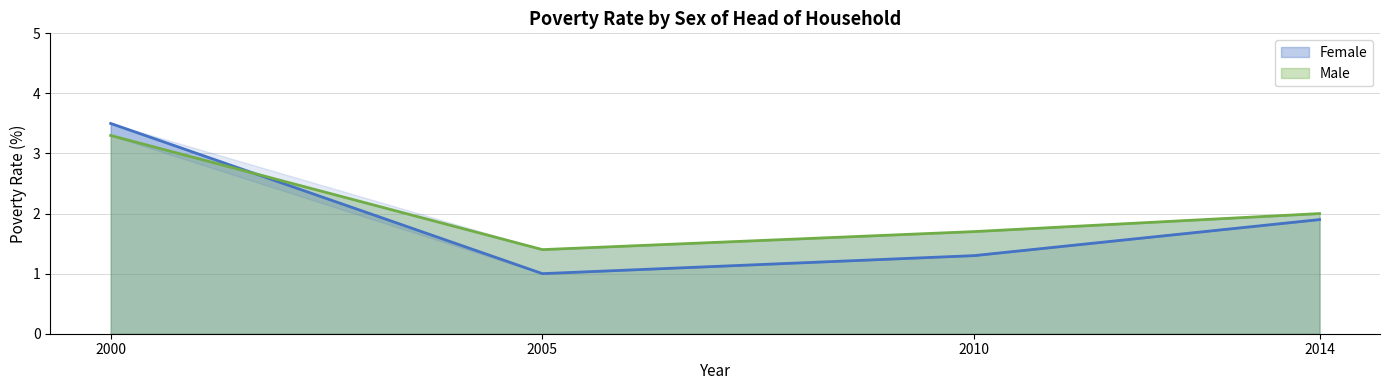

Which series has the largest total across all categories?

Male